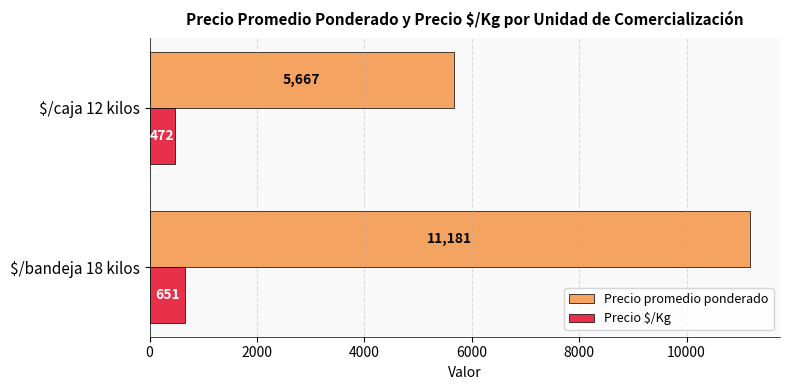

What is the average value of the Precio $/Kg series?

562